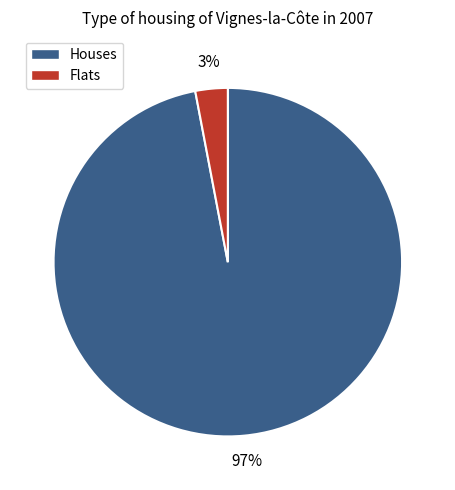

To the nearest percent, what is the average slice percentage?

50%